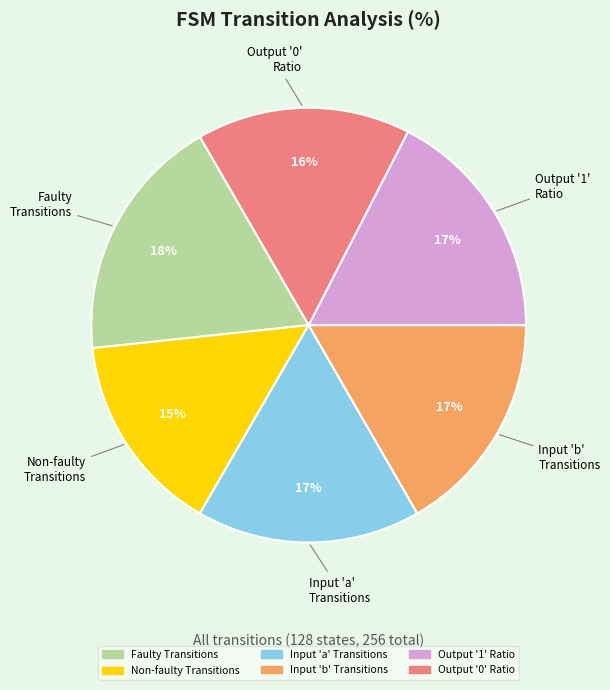

Does any single category account for the majority?

No